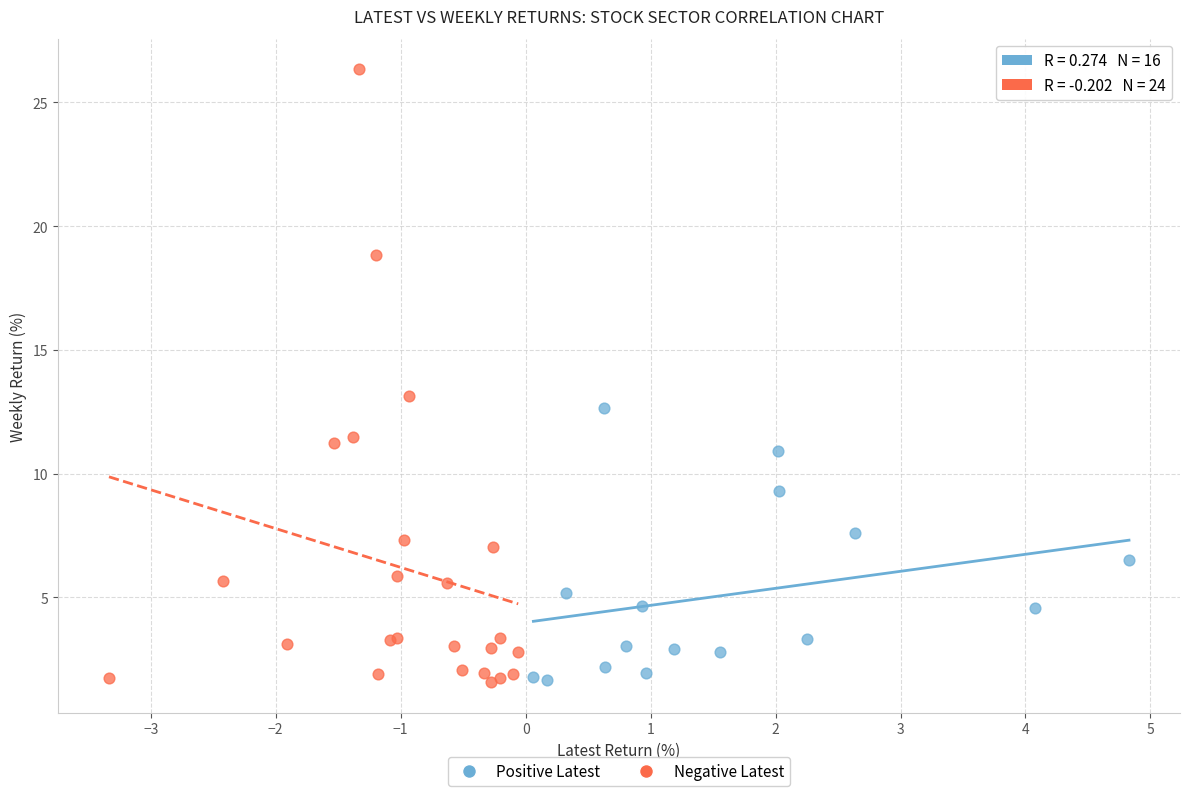

Which series has the widest spread of Y values?

Negative Latest